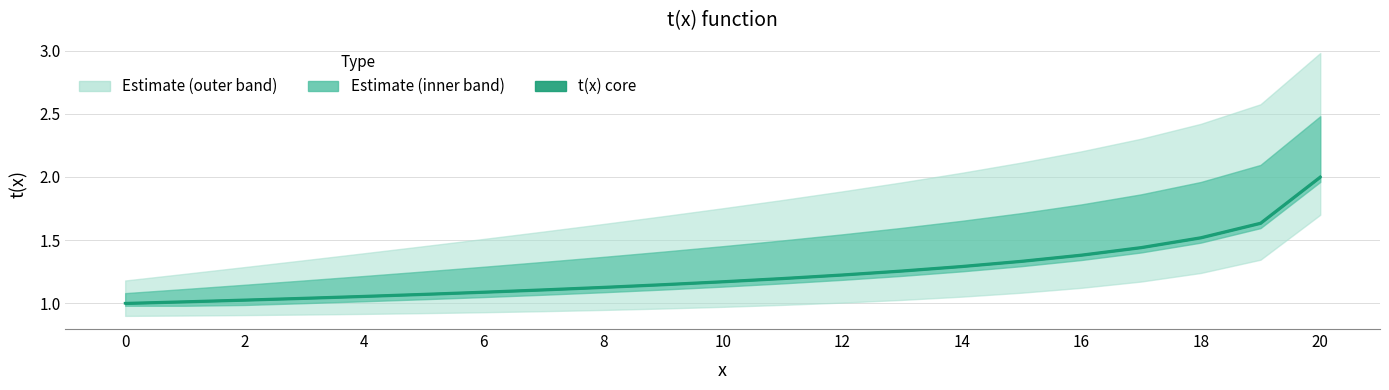

Reading right to left, transcribe all the data shown in this chart.

2.0	1.6	1.5	1.4	1.4	1.3	1.3	1.3	1.2	1.2	1.2	1.1	1.1	1.1	1.1	1.1	1.1	1.0	1.0	1.0	1.0